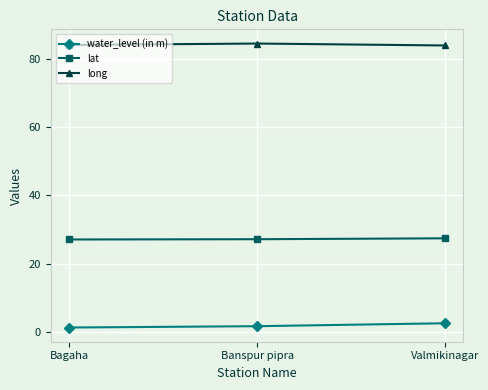

What is the difference between the second highest and minimum values in the water_level (in m) series?

0.4